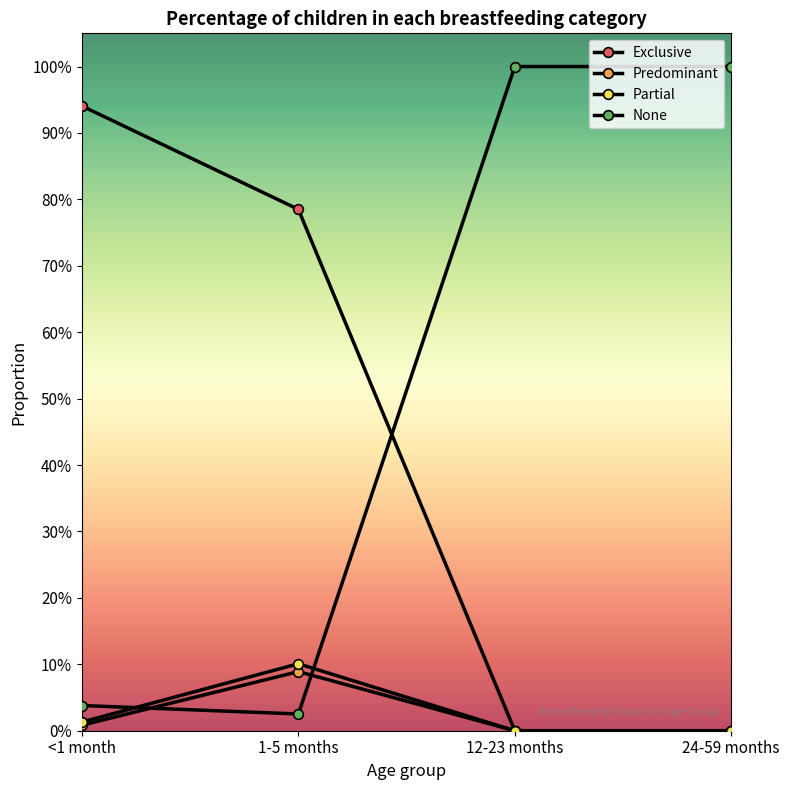

Reading right to left, what are all the values shown in this chart?

Exclusive: 24-59 months=0.0	12-23 months=0.0	1-5 months=0.8	<1 month=0.9
Predominant: 24-59 months=0.0	12-23 months=0.0	1-5 months=0.1	<1 month=0.0
Partial: 24-59 months=0.0	12-23 months=0.0	1-5 months=0.1	<1 month=0.0
None: 24-59 months=1.0	12-23 months=1.0	1-5 months=0.0	<1 month=0.0